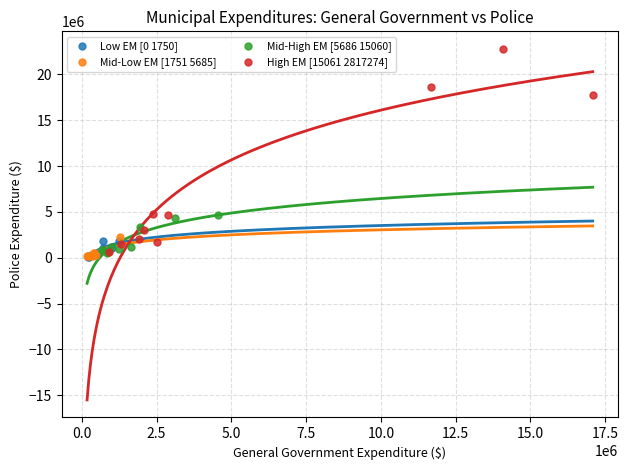

What are all the series names shown in the legend?

Low EM [0 1750], Mid-Low EM [1751 5685], Mid-High EM [5686 15060], High EM [15061 2817274]